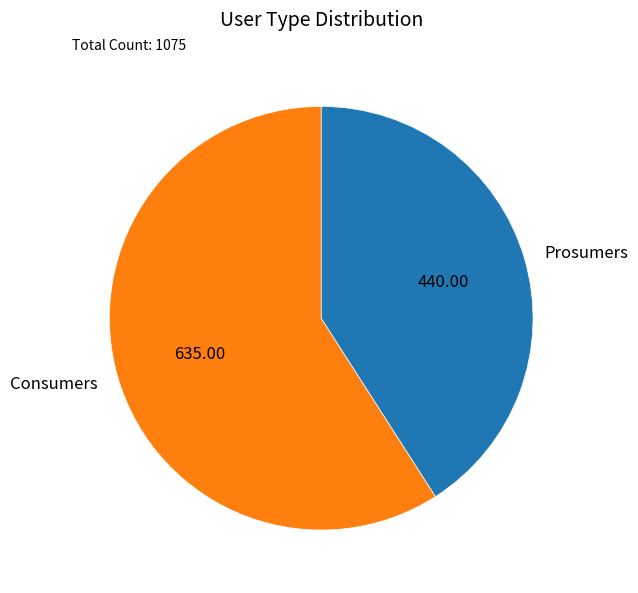

Is the sum of Consumers and Prosumers greater than half?

Yes